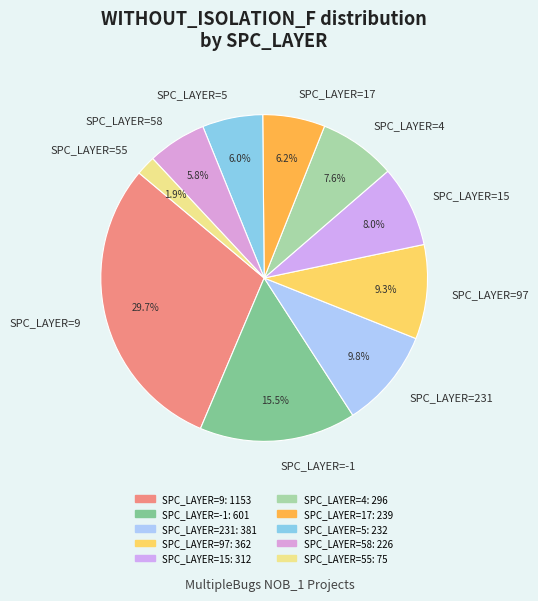

Which has a higher value, SPC_LAYER=4 or SPC_LAYER=58?

SPC_LAYER=4